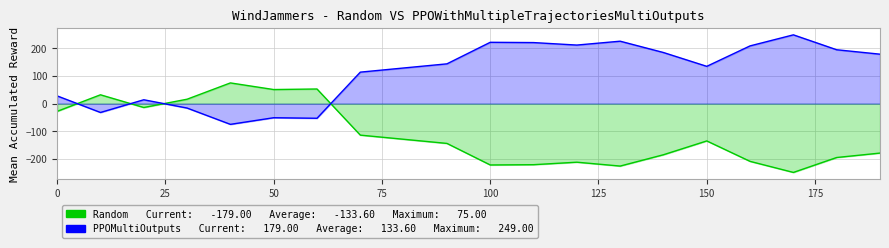

Reading right to left, what are all the values shown in this chart?

Random (Inbound): -179	-195	-249	-209	-135	-185	-226	-212	-221	-222	-144	-129	-114	53	51	75	16	-14	32	-28
PPOMultiOutputs (Outbound): 179	195	249	209	135	185	226	212	221	222	144	129	114	-53	-51	-75	-16	14	-32	28